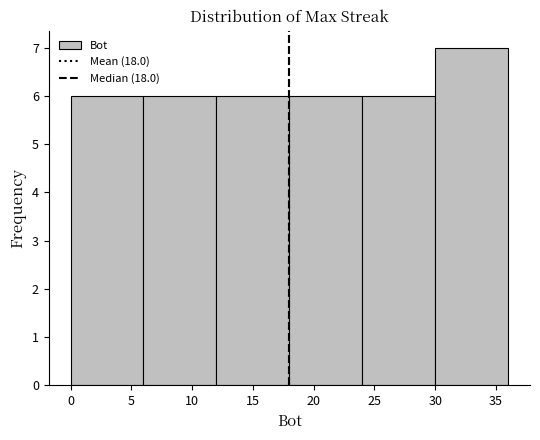

What is the height of the bar covering 12 to 18 on the x-axis? The values are not printed on the chart, so give them approximately, as read against the axis.

6